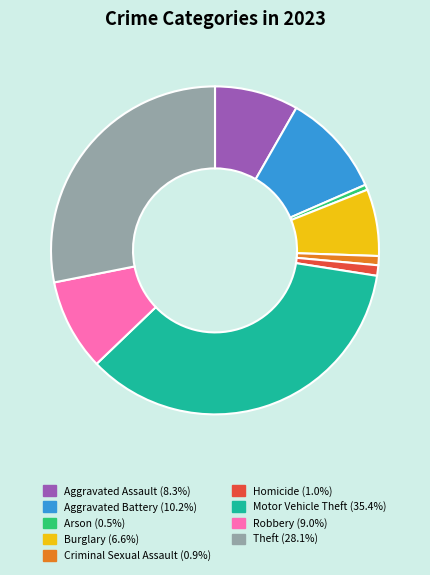

Approximately how many times larger is the value at Homicide compared to Aggravated Assault?

0.1